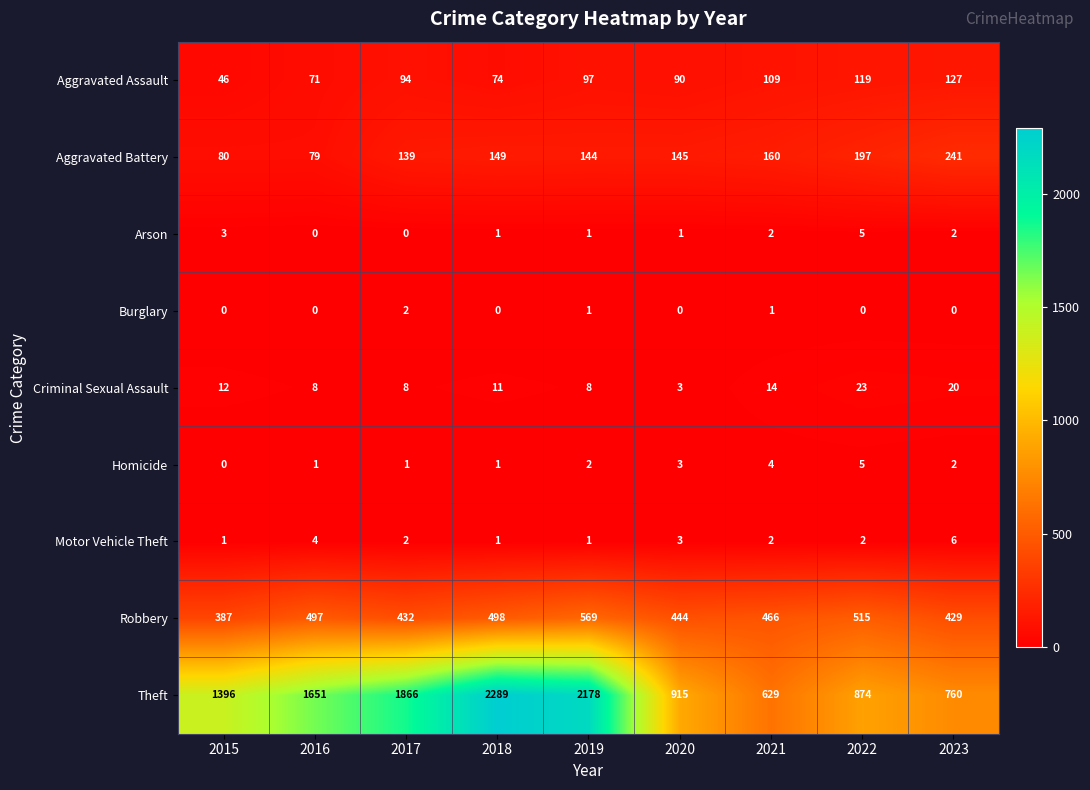

Which series changed the most between 2015 and 2016?

Theft